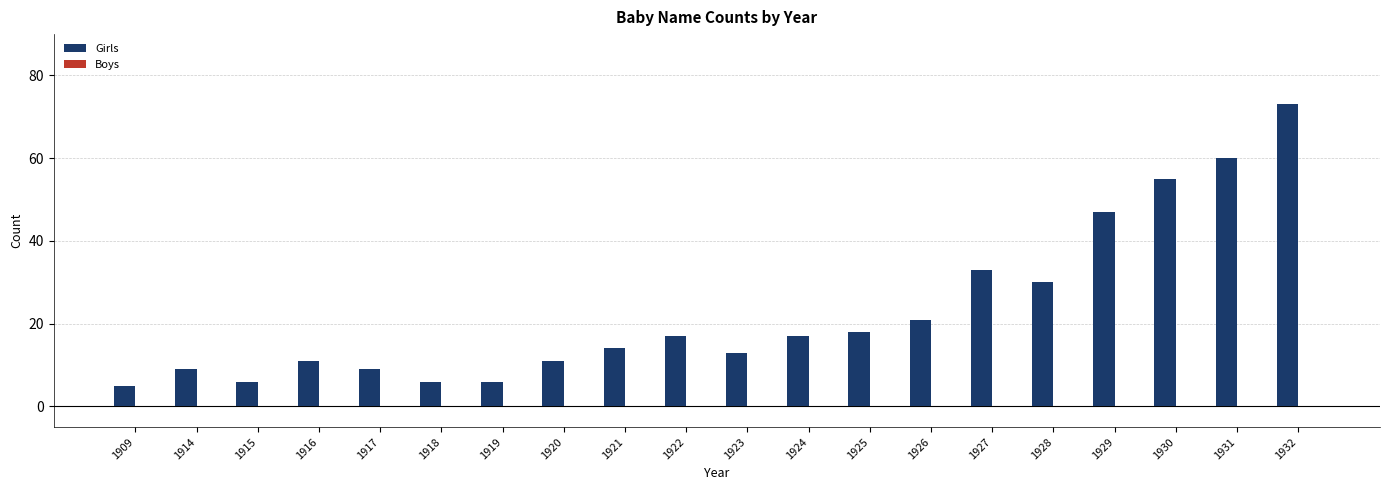

At which category does the chart reach its peak across all series?

1932